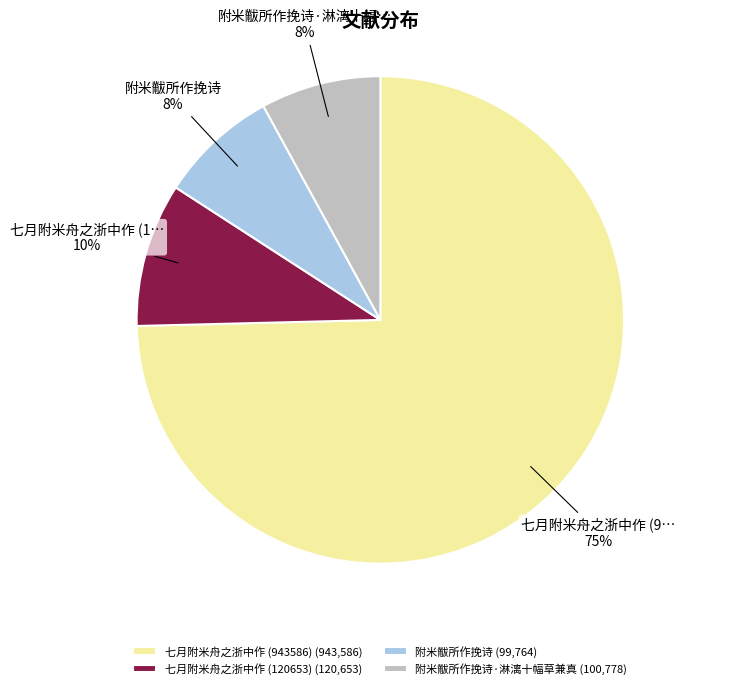

What is the majority slice?

七月附米舟之浙中作 (943586) (943,586)